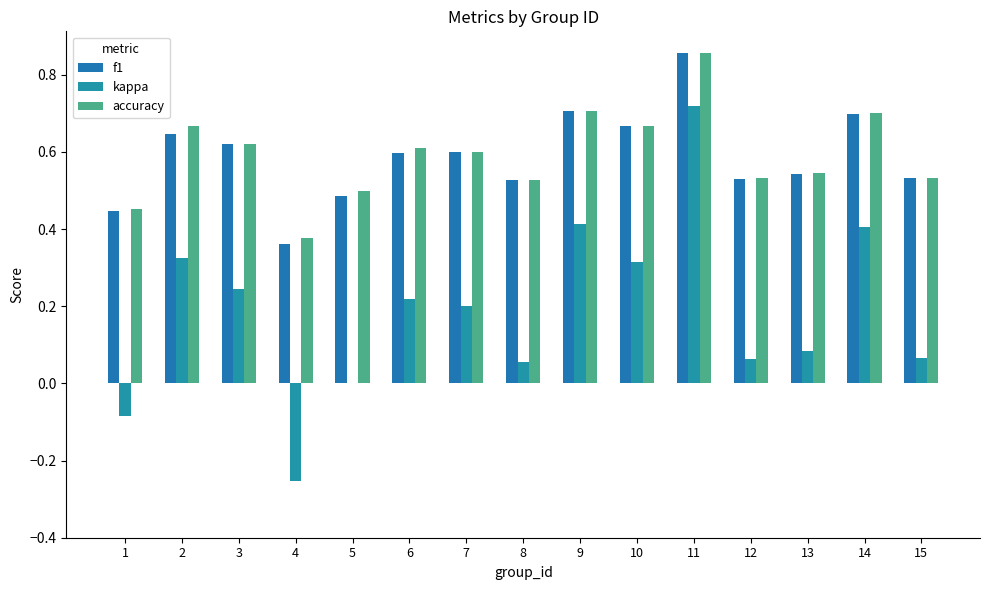

Rank the series by their maximum value, from highest to lowest.

f1, accuracy, kappa